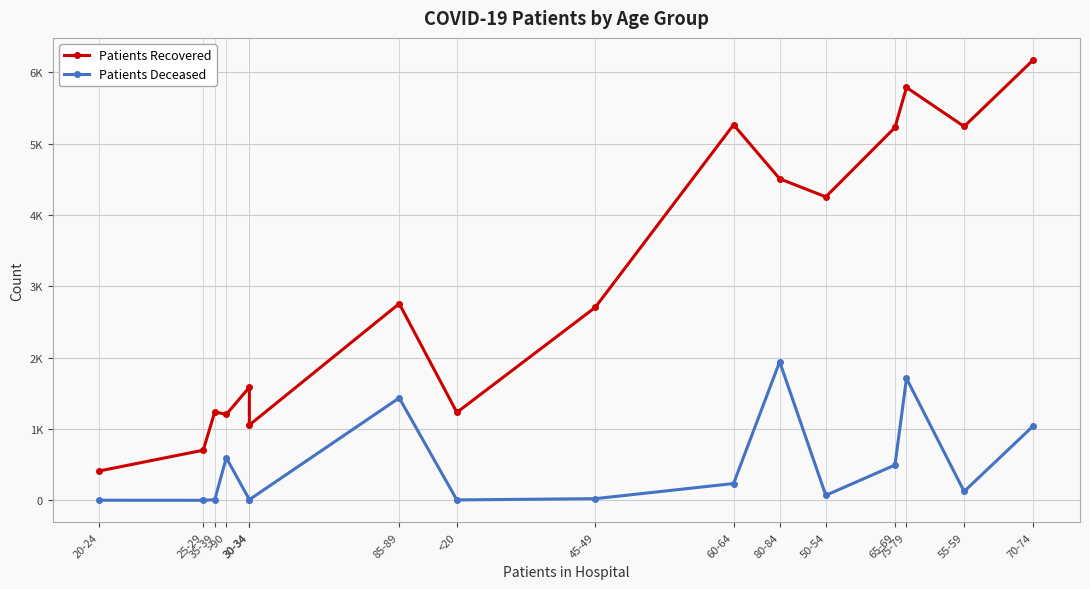

Where does the patients_recovered series first go above 2758?

60-64